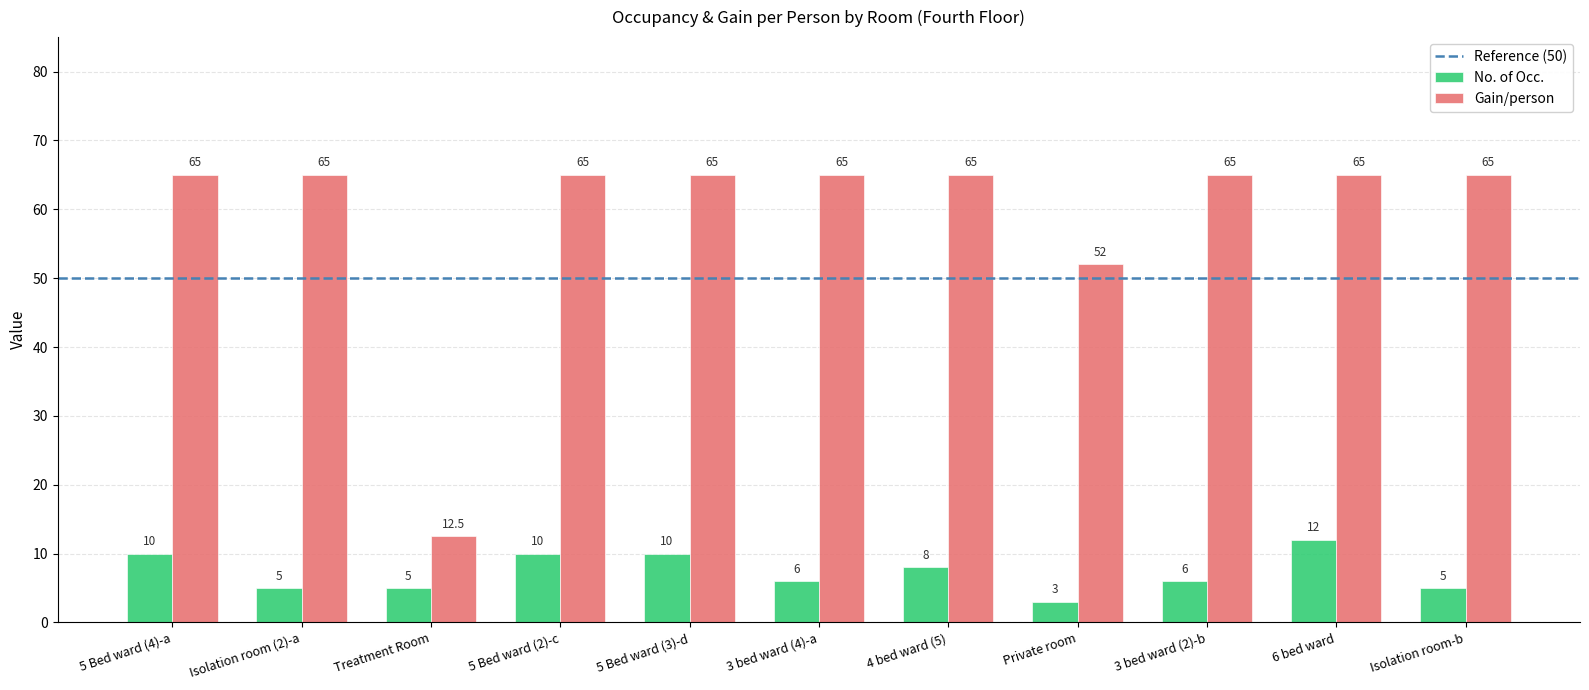

How many bars are there in total?

22